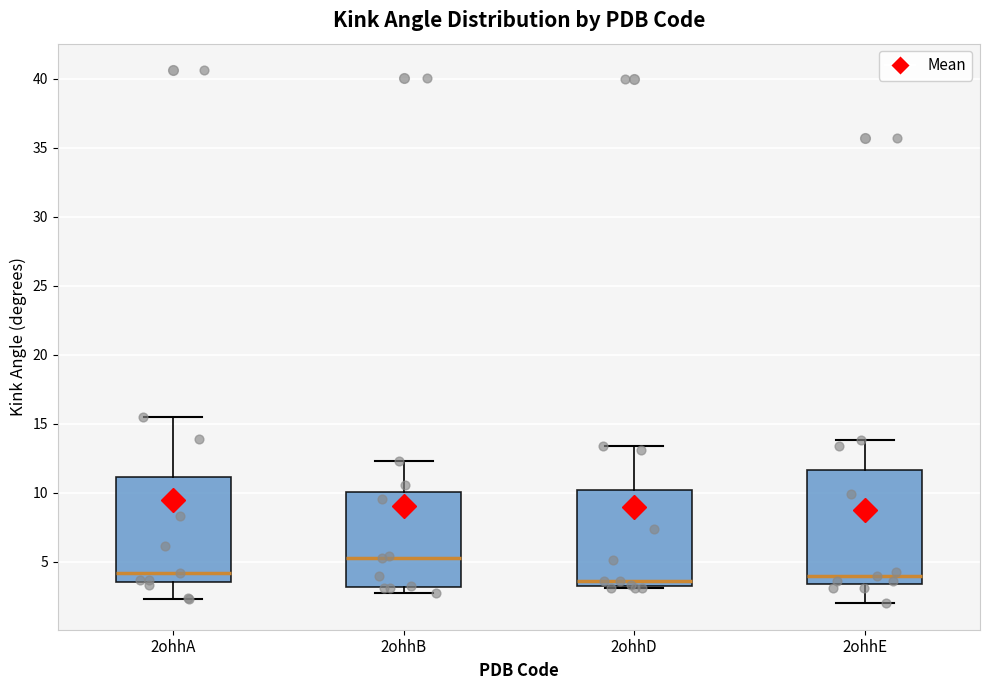

Reading left to right, read every box against the y-axis: the position of its median line, the range the box covers, and the ends of its whiskers. The values are not printed on the chart, so give them approximately, as read against the axis.

2ohhA: median 4.0, box 3.5 to 11.0, whiskers 2.5 to 15.5
2ohhB: median 5.5, box 3.0 to 10.0, whiskers 2.5 to 12.5
2ohhD: median 3.5, box 3.0 to 10.0, whiskers 3.0 (just below the box's lower edge) to 13.5
2ohhE: median 4.0, box 3.5 to 11.5, whiskers 2.0 to 14.0